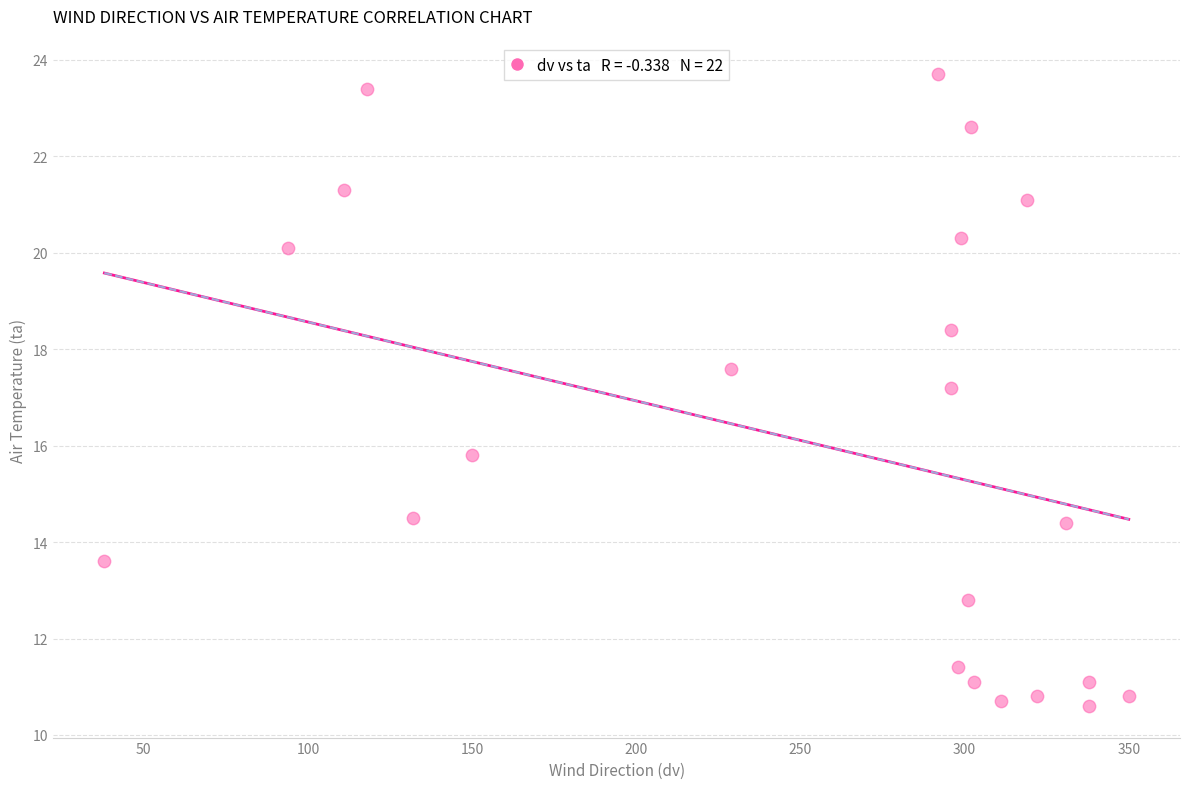

What Y value in the scatter plot is closest to 17?

17.2